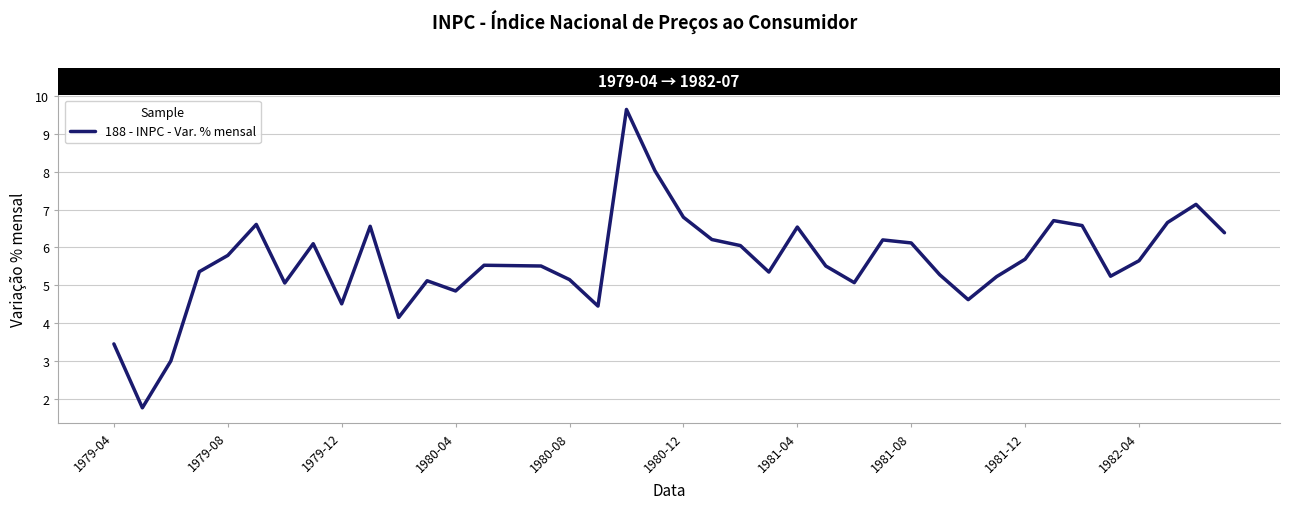

What is the smallest value displayed?

1.8